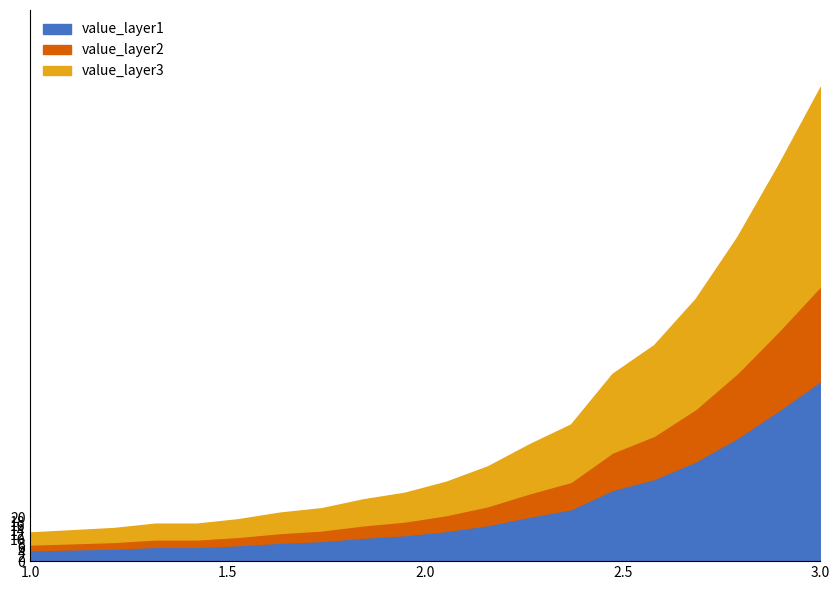

What is the average value?

62